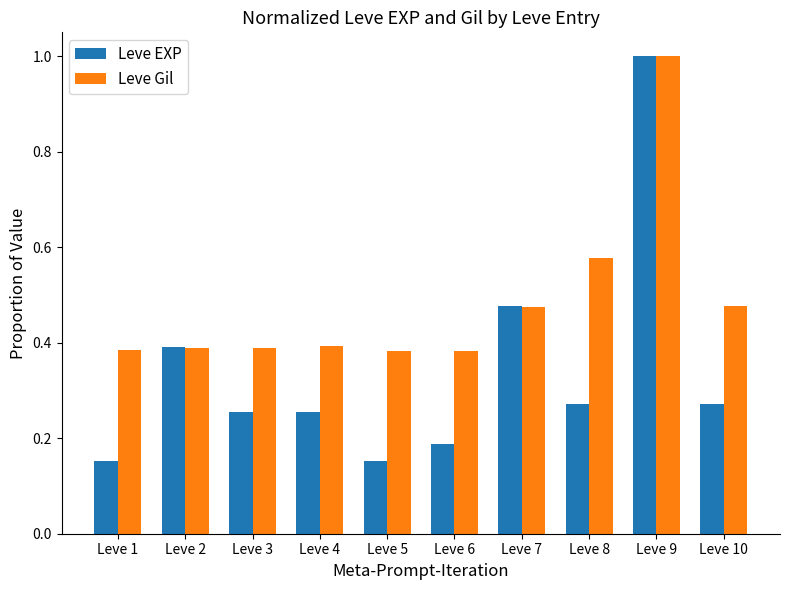

At which category is the sum across all series the highest?

Leve 9